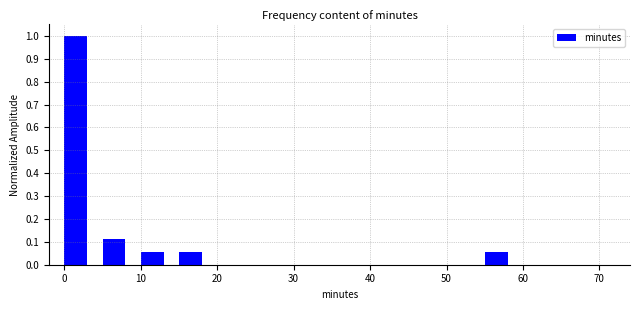

Reading left to right, list every bar in this chart as the range it spans on the x-axis followed by its height. The values are not printed on the chart, so give them approximately, as read against the axis.

0 to 5: 1.00
5 to 10: 0.11
10 to 15: 0.06
15 to 20: 0.06
20 to 25: 0
25 to 30: 0
30 to 35: 0
35 to 40: 0
40 to 45: 0
45 to 50: 0
50 to 55: 0
55 to 60: 0.06
60 to 65: 0